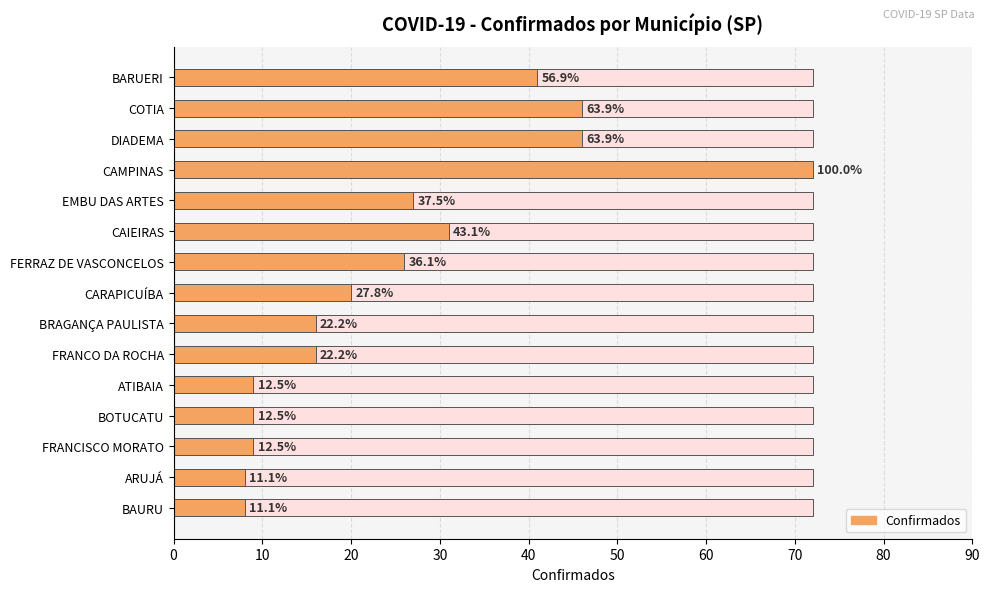

What is the smallest value displayed?

8